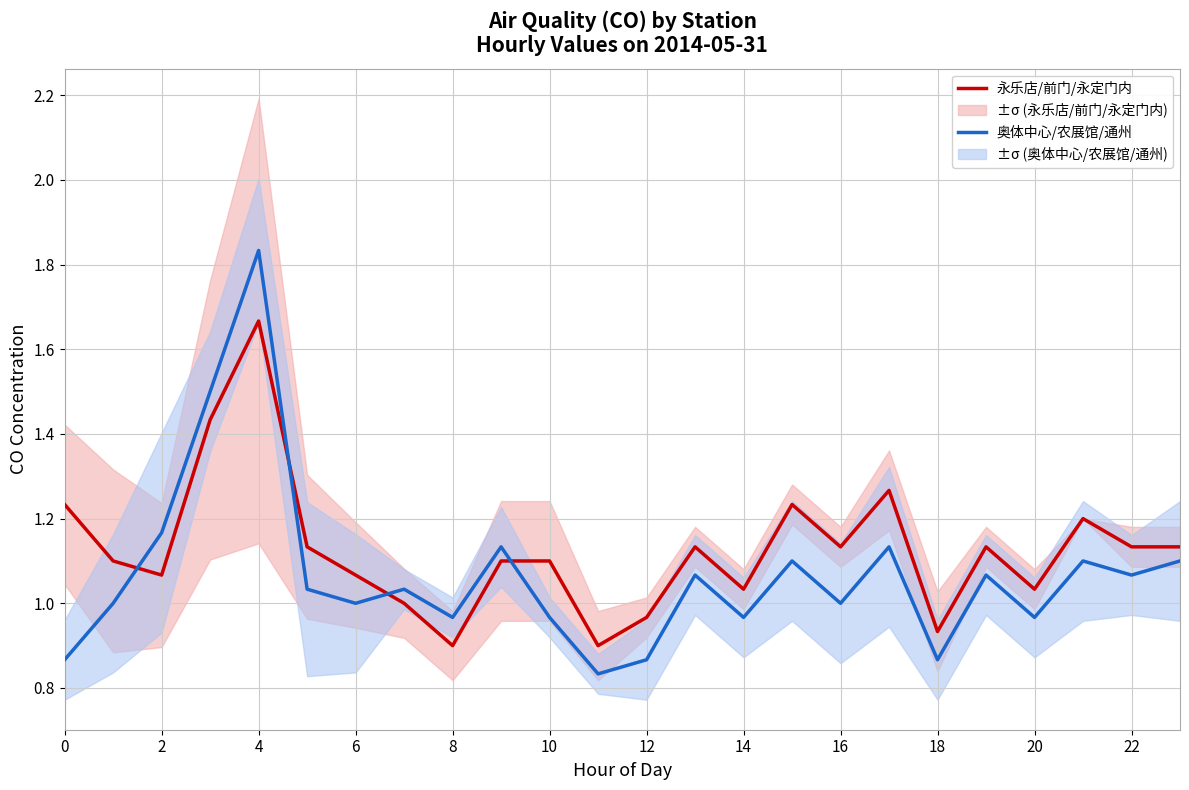

Is it true that 永乐店/前门/永定门内 equals 1.5 at 22?

False